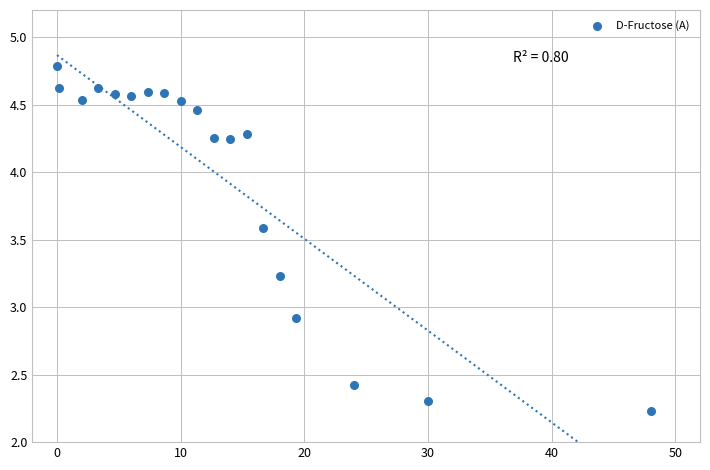

What is the range of X values (max minus min)?

48.0